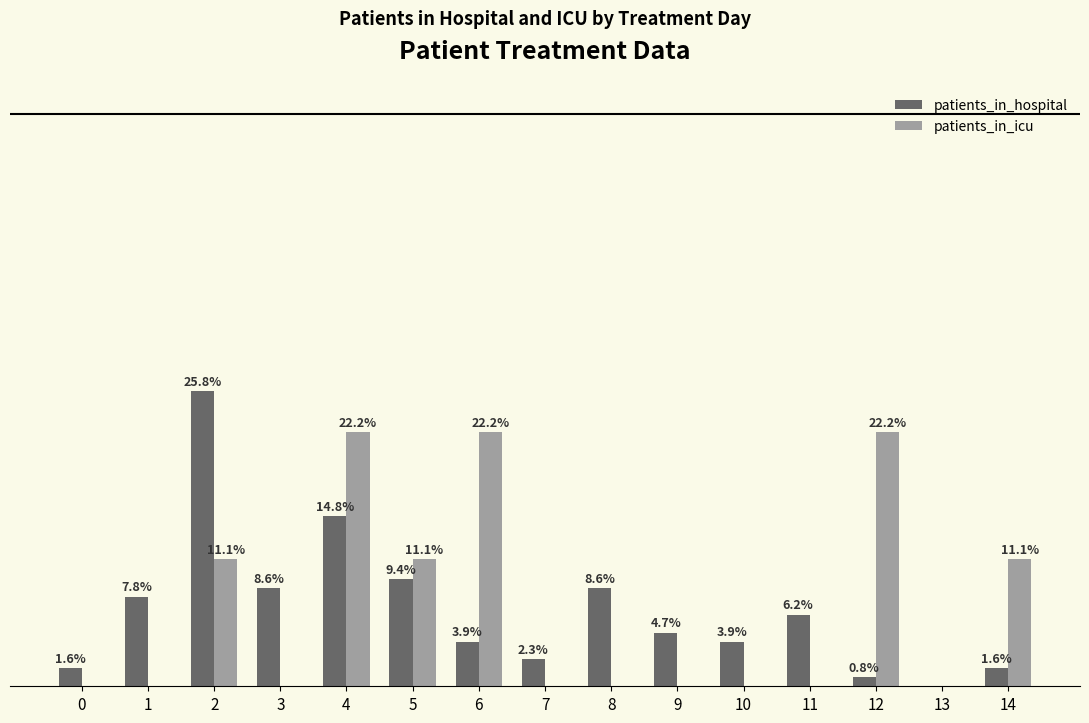

Is the value of patients_in_icu at 1 greater than the value of patients_in_hospital at 11?

No